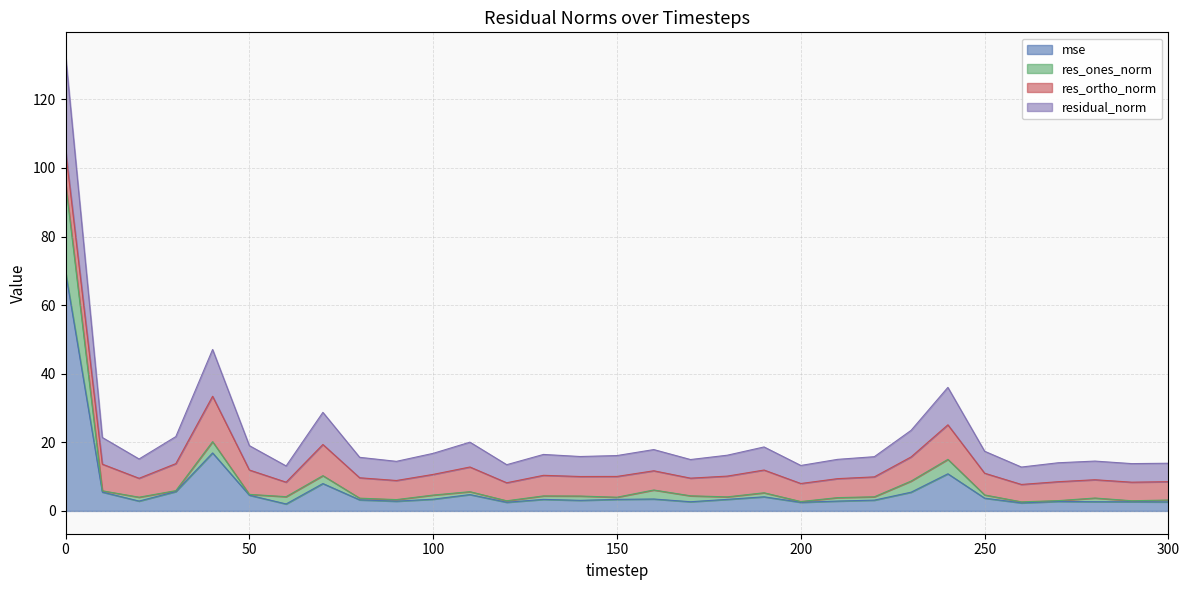

At which category does mse reach its first local valley?

20